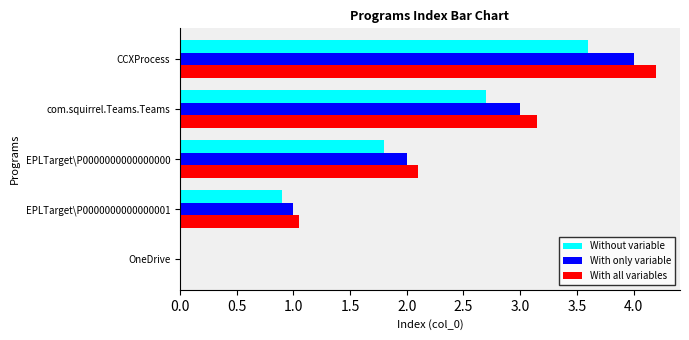

Is the value of With only variable at EPLTarget\P0000000000000001 greater than the value of Without variable at OneDrive?

Yes